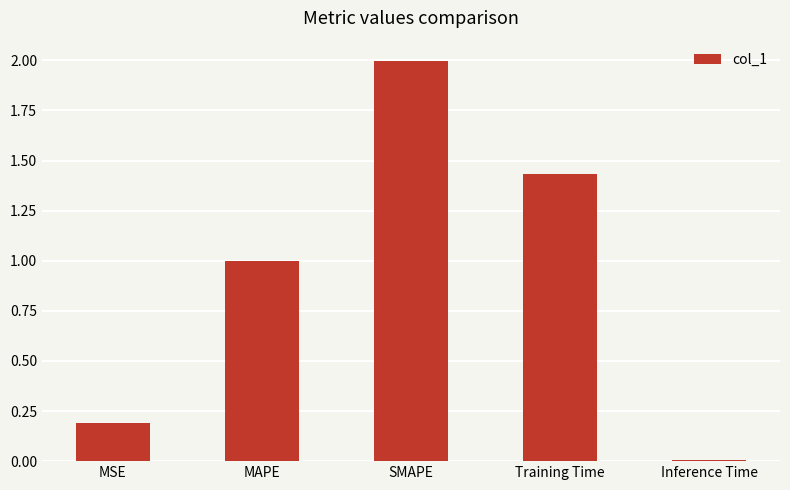

What is the label of the 1st bar from the right?

Inference Time